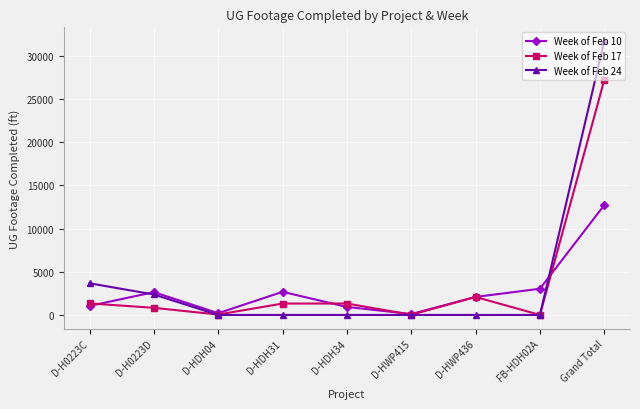

What is the spread (max minus min) of values at D-HDH31?

2677